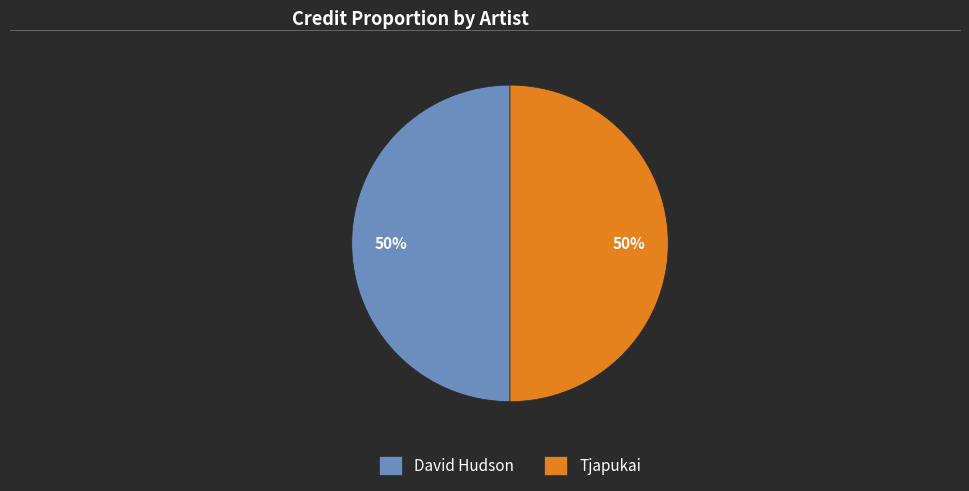

Is it true that David Hudson is 36% of the pie?

False